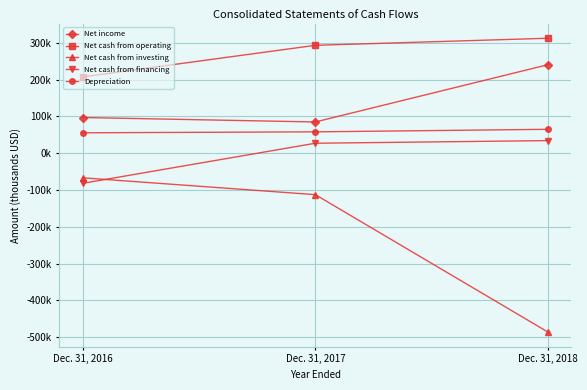

What are all the series names shown in the legend?

Net income, Net cash from operating, Net cash from investing, Net cash from financing, Depreciation